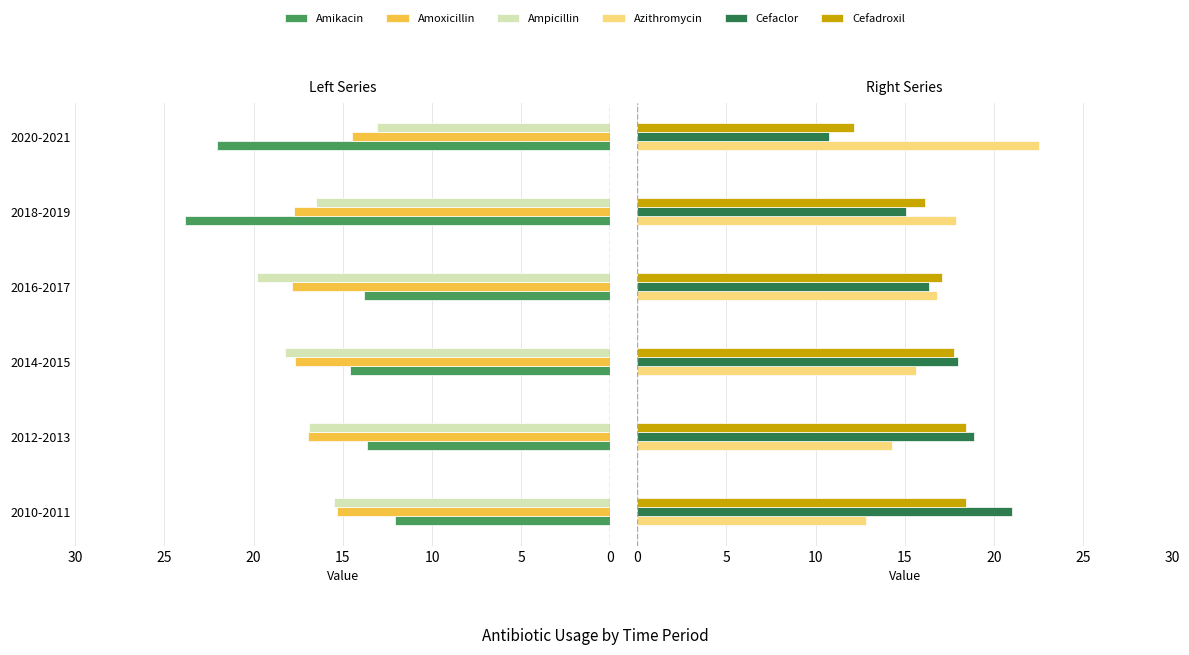

What is the difference between the maximum and minimum values in the Amoxicillin series?

3.3